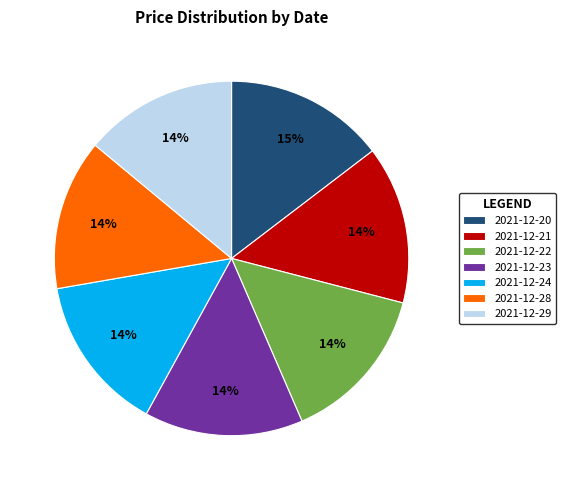

How many segments does this pie chart have?

7